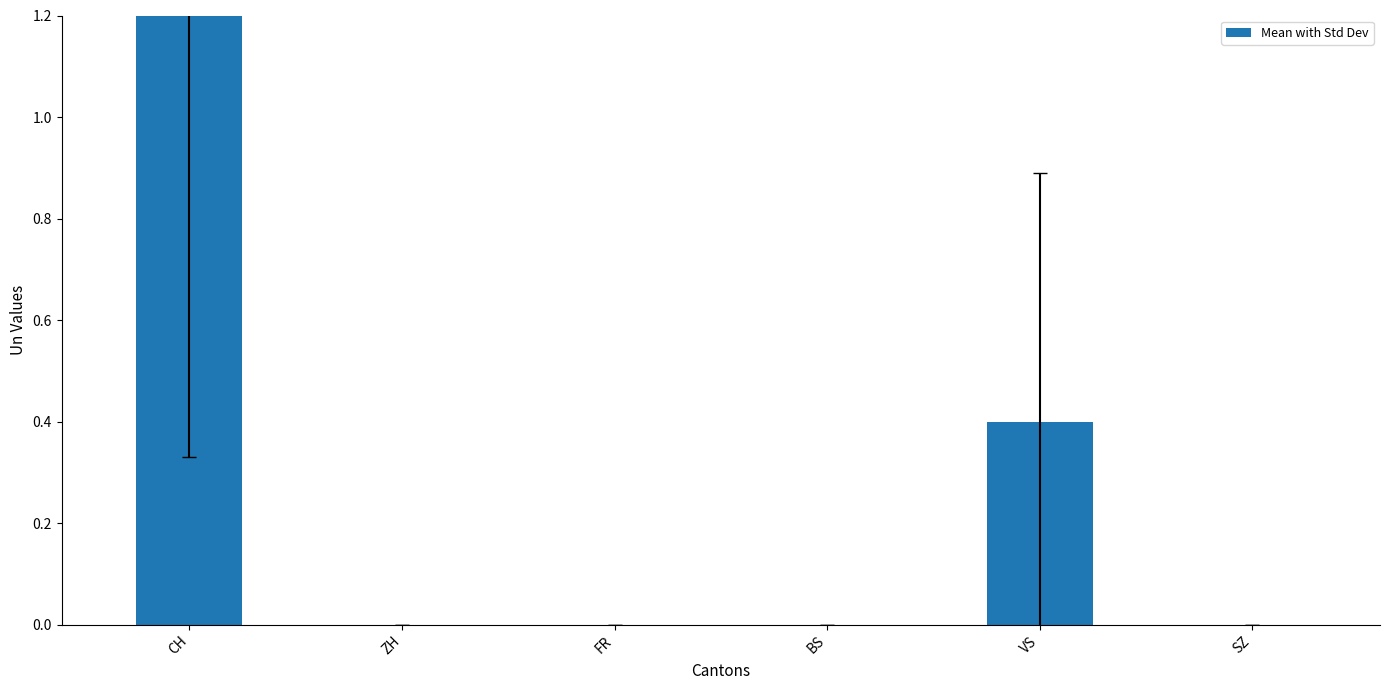

Where is the data nearest to the value 1?

VS